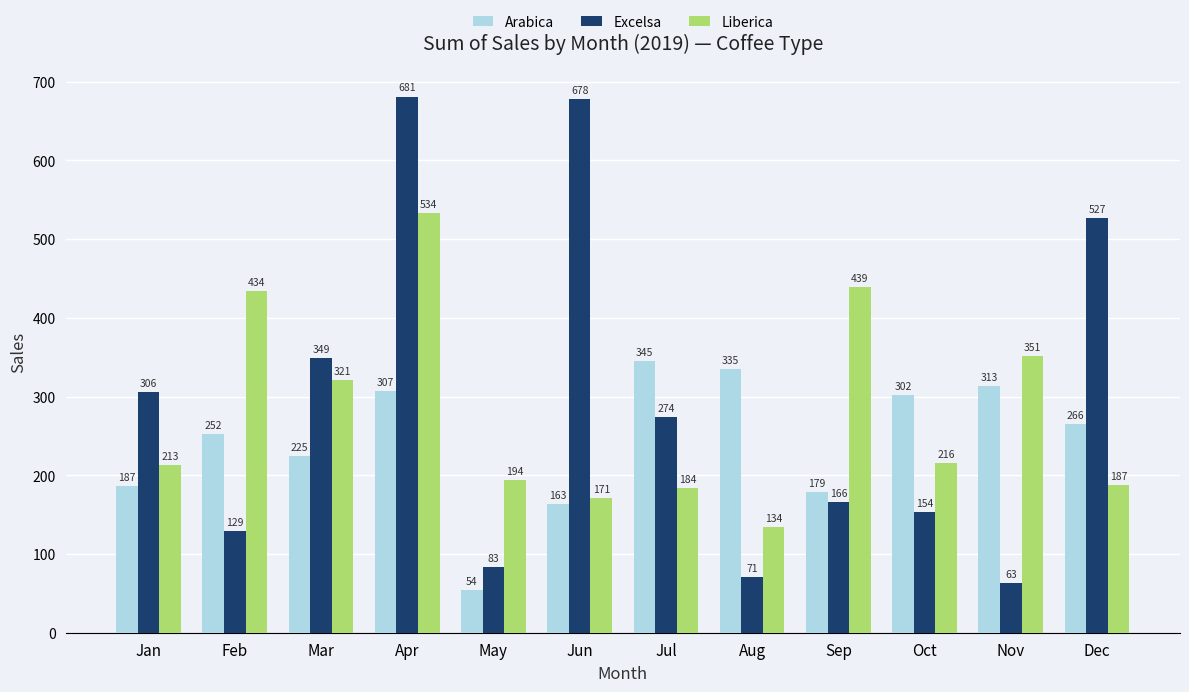

What is the maximum value for Liberica?

533.7